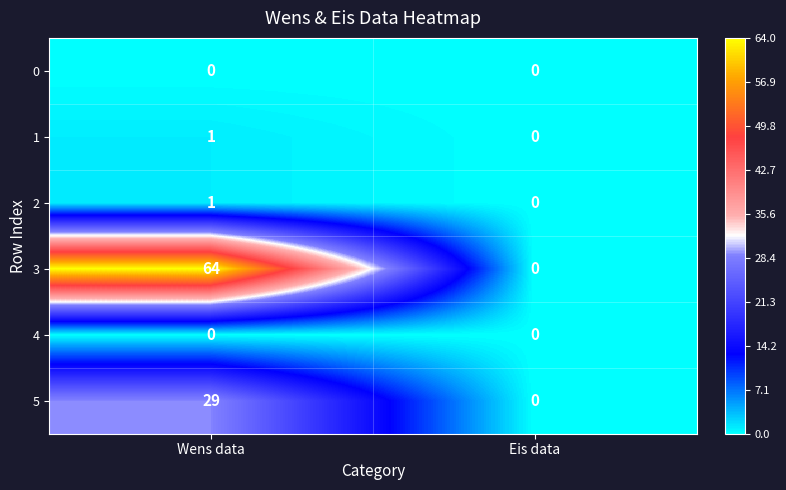

Is it true that 5 equals 0 at Eis data?

True